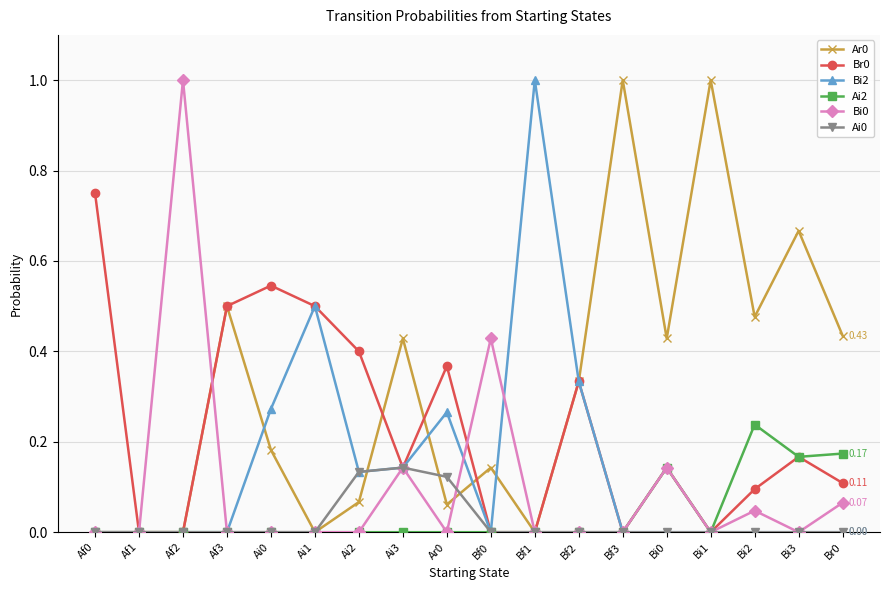

Between Af0 and Ai1, which series saw the biggest shift?

Bi2